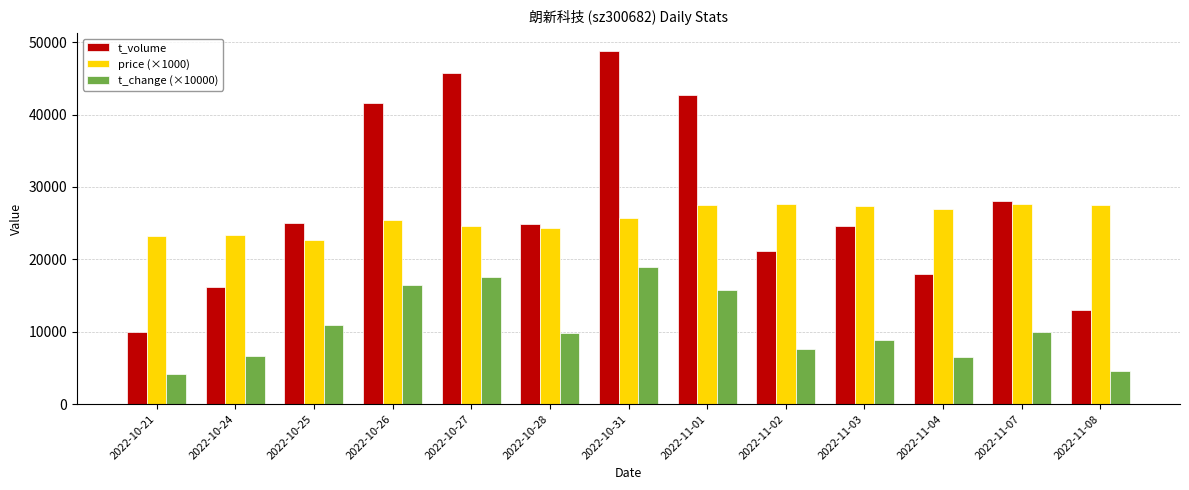

What is the sum of all price (×1000) values?

333880